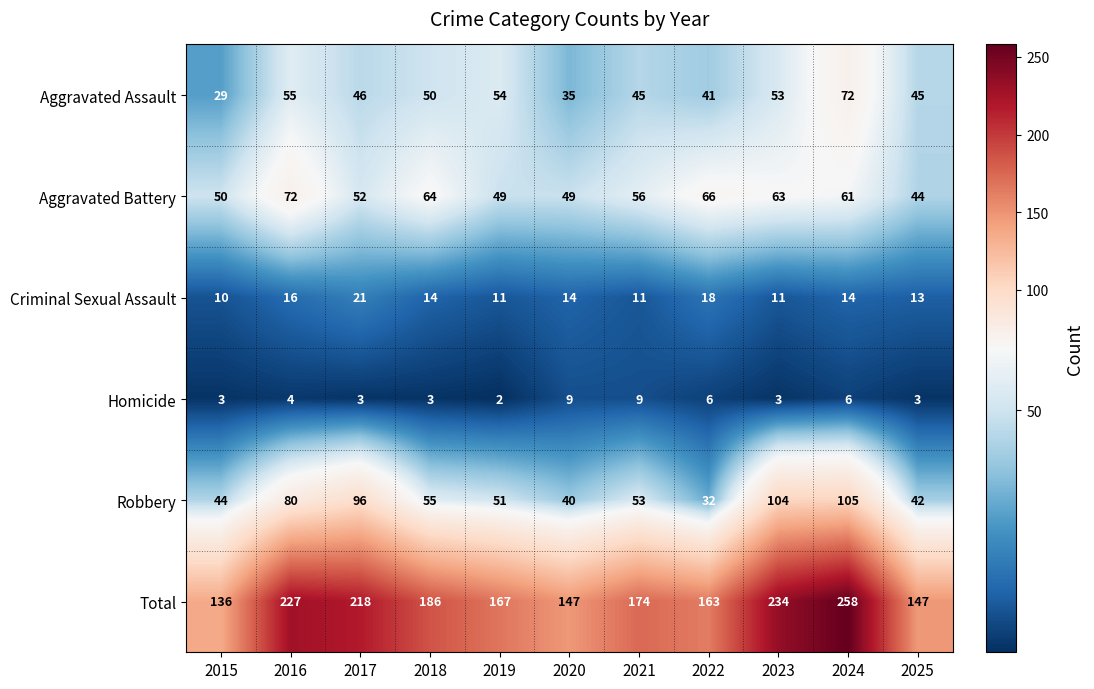

The value of Aggravated Assault at 2017 is 74. True or false?

False